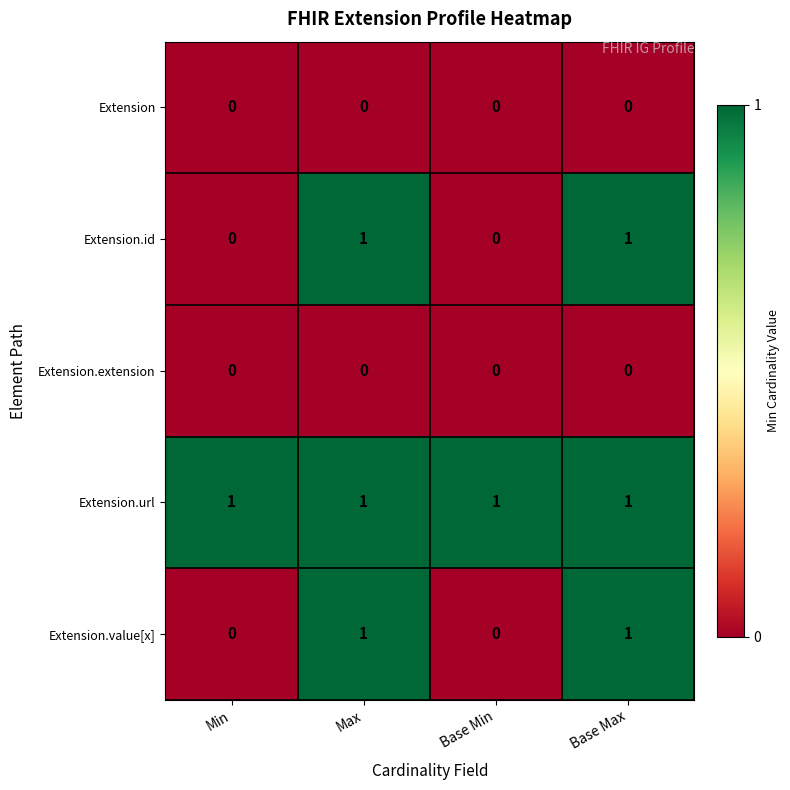

Reading left to right, extract all data points from this chart.

Extension: Min=0	Max=0	Base Min=0	Base Max=0
Extension.id: Min=0	Max=1	Base Min=0	Base Max=1
Extension.extension: Min=0	Max=0	Base Min=0	Base Max=0
Extension.url: Min=1	Max=1	Base Min=1	Base Max=1
Extension.value[x]: Min=0	Max=1	Base Min=0	Base Max=1